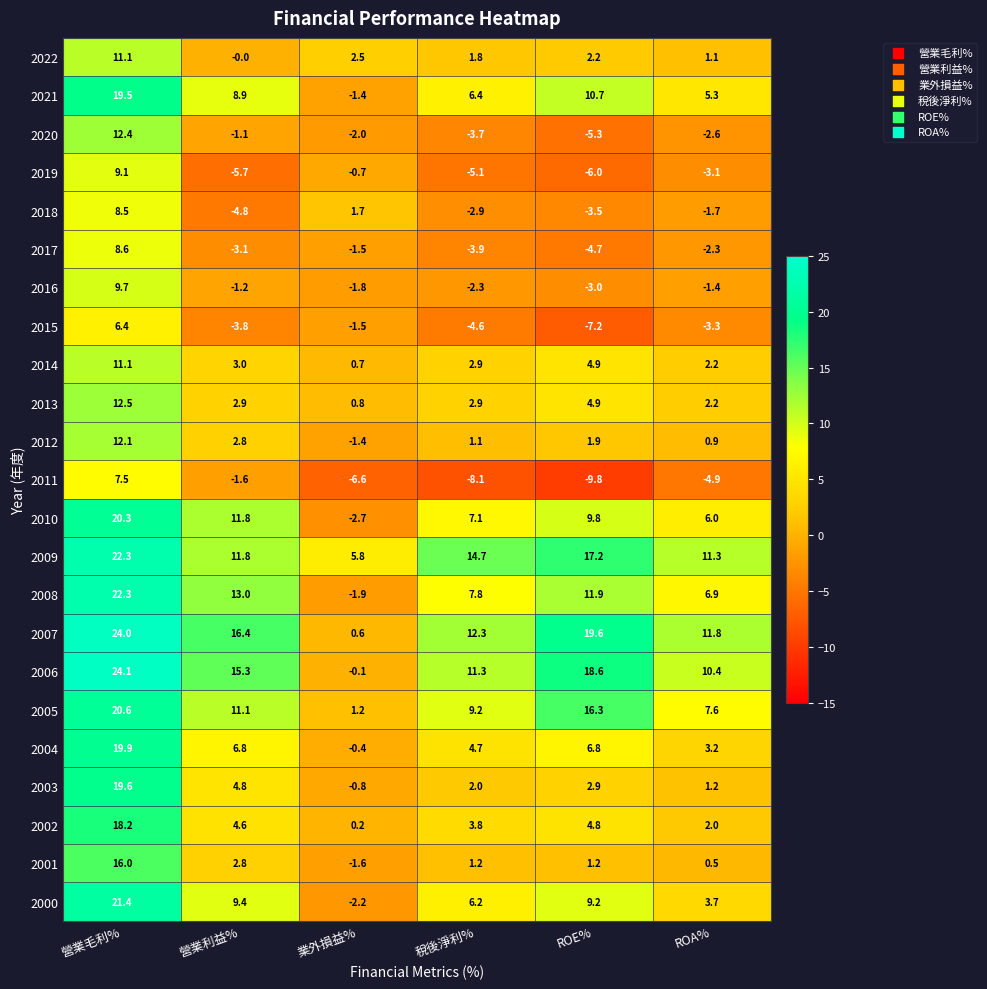

What is the sum of the 2013 values at 稅後淨利% and 營業毛利%?

15.4